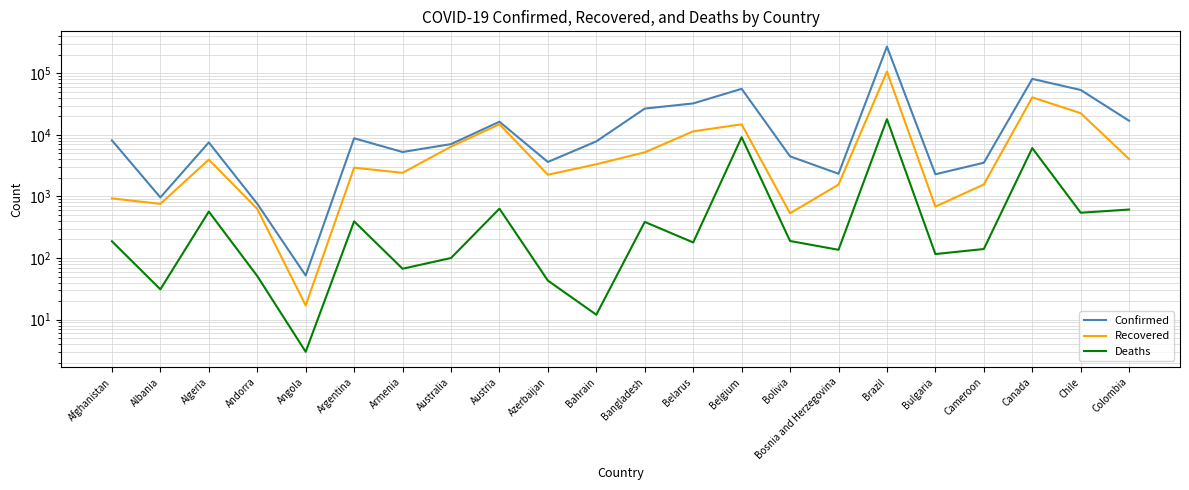

True or false: Confirmed has a value of 524 at Andorra.

False